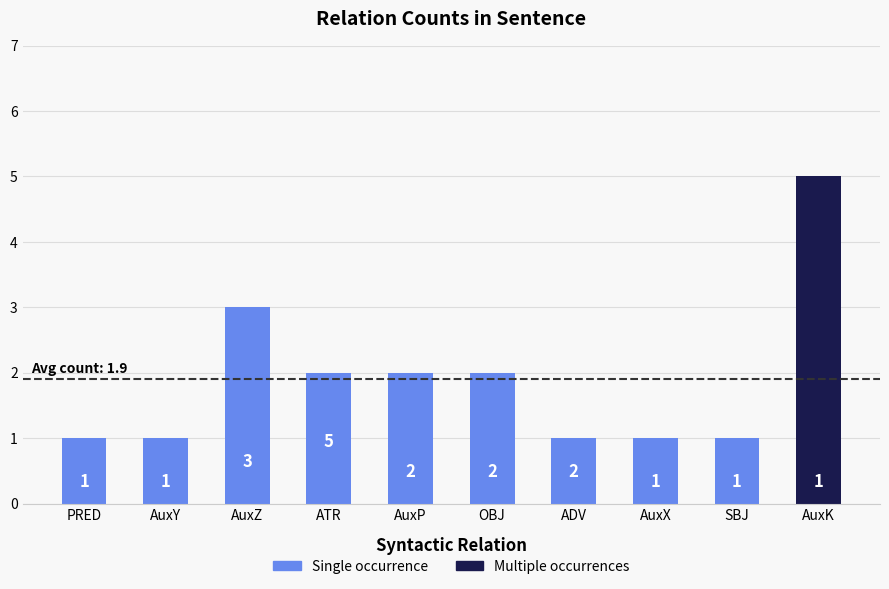

At which label is the value closest to 2?

ATR